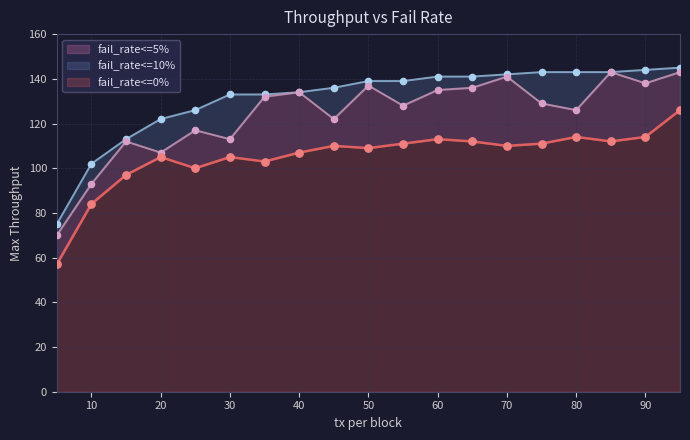

At which category is the sum across all series the highest?

95